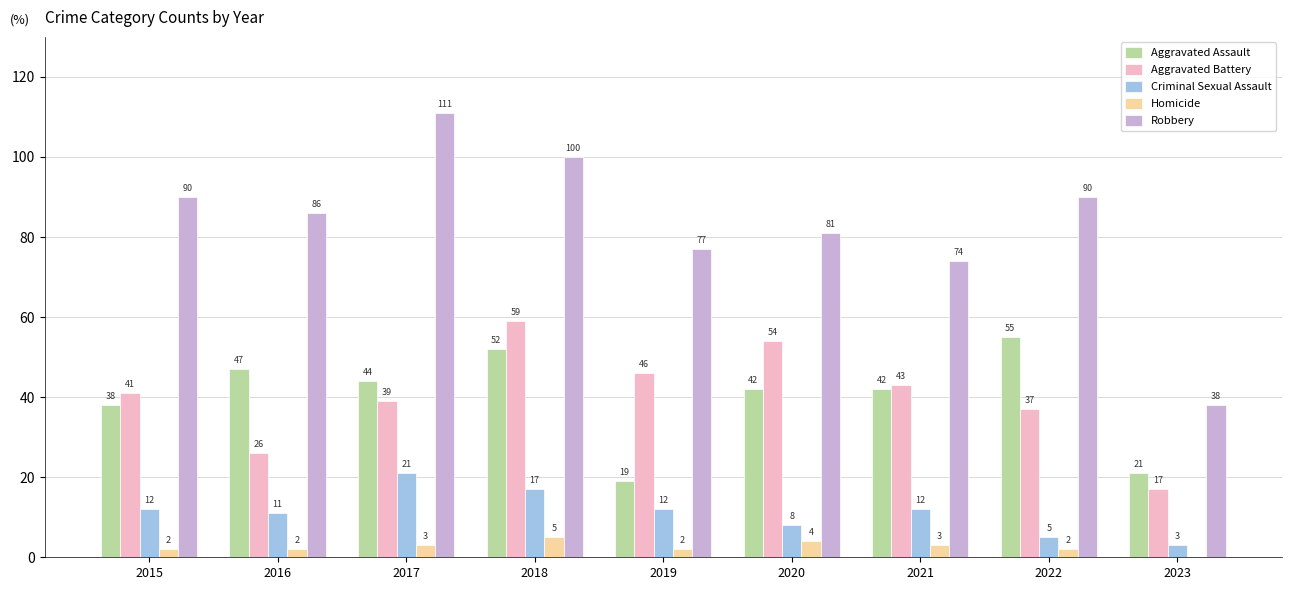

Is the value of Robbery at 2021 greater than the value of Aggravated Battery at 2023?

Yes